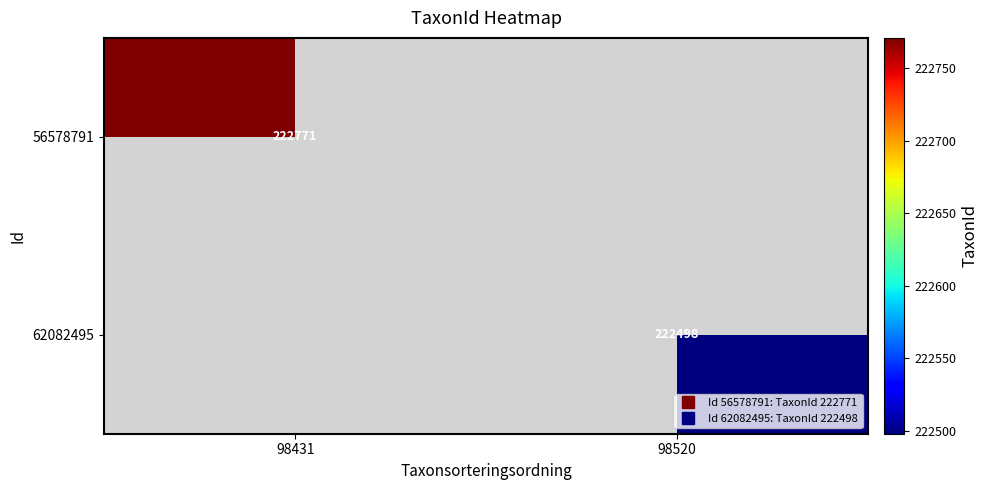

At which label does 56578791 reach its minimum?

98431